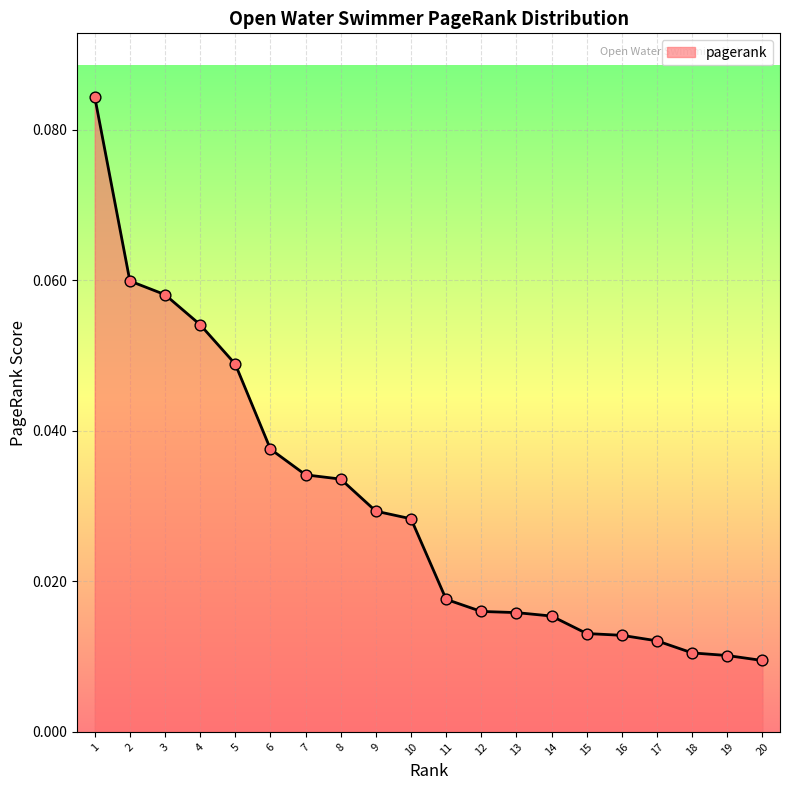

Between 18 and 12, which is larger?

12